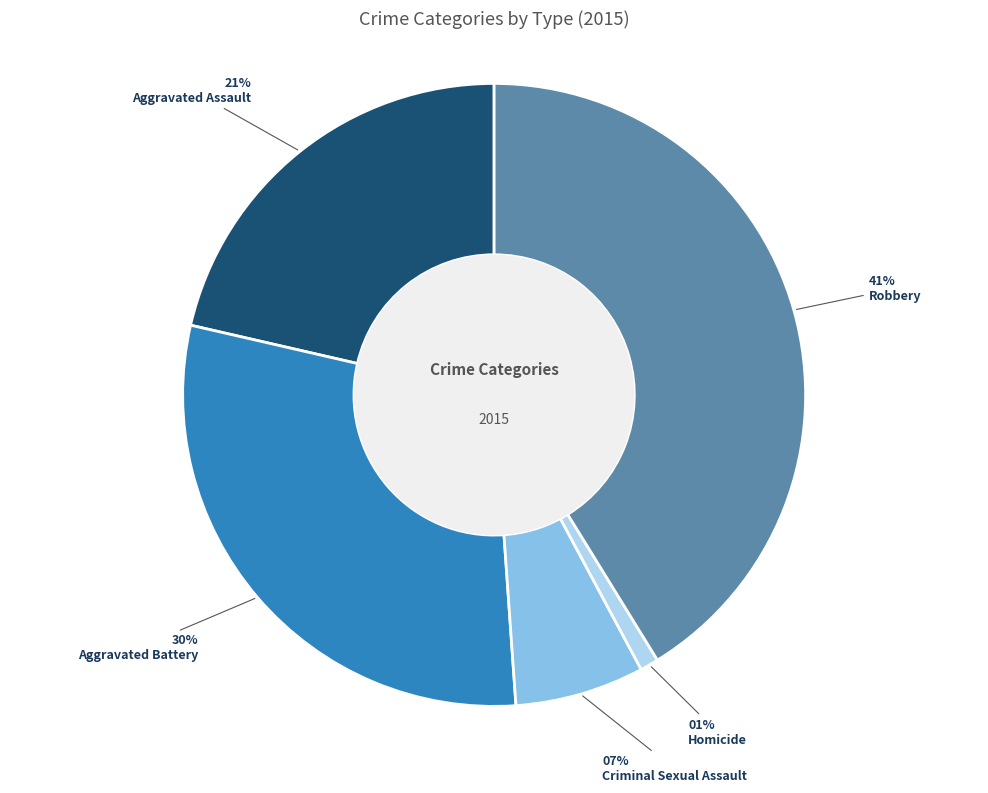

Is there a majority slice in this chart?

No